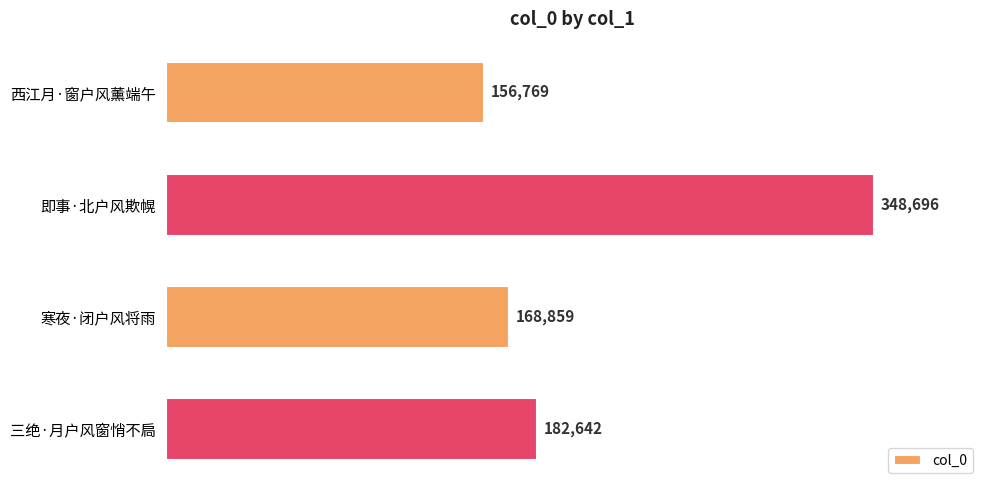

At which label is the value closest to 252732?

三绝·月户风窗悄不扃